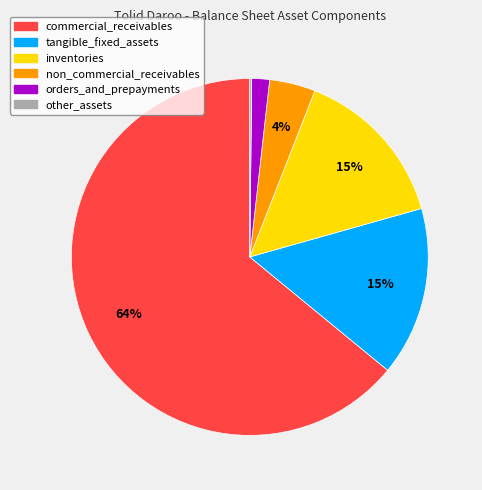

To the nearest percent, what is the average slice percentage?

17%